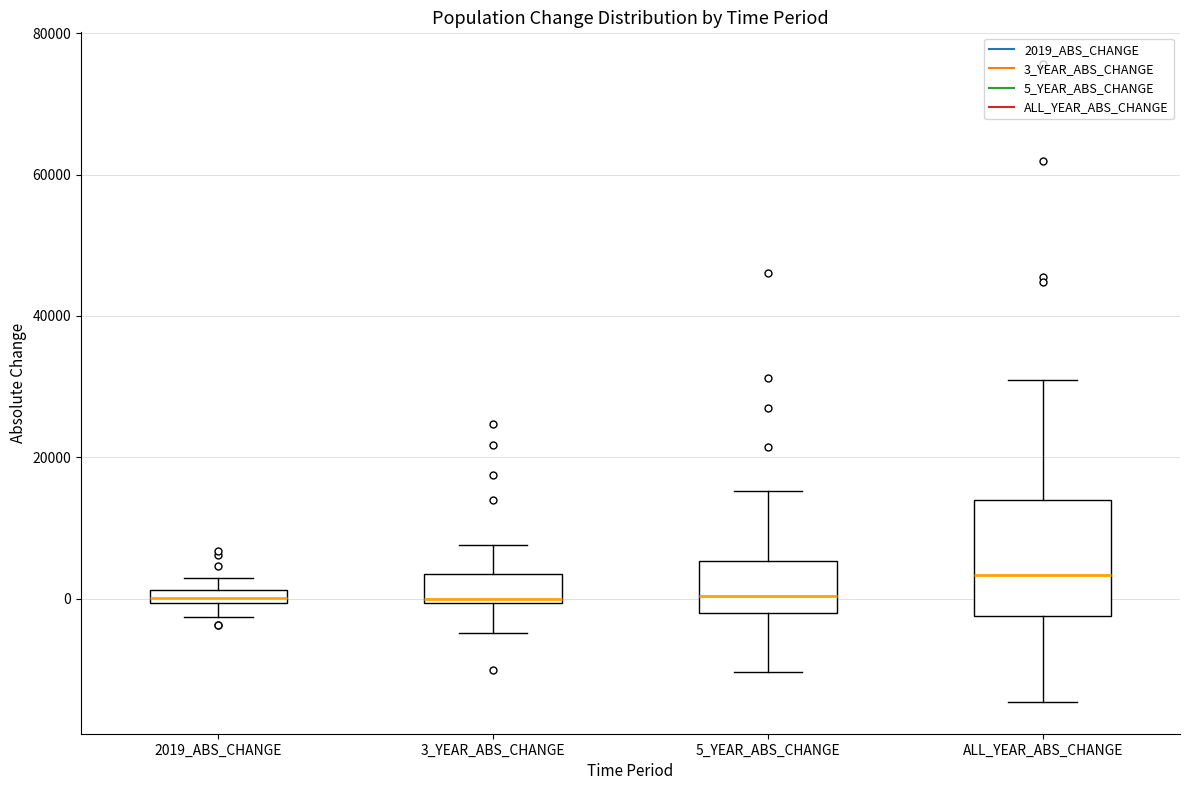

Comparing the boxes themselves (not the whiskers), which one is the tallest?

ALL_YEAR_ABS_CHANGE